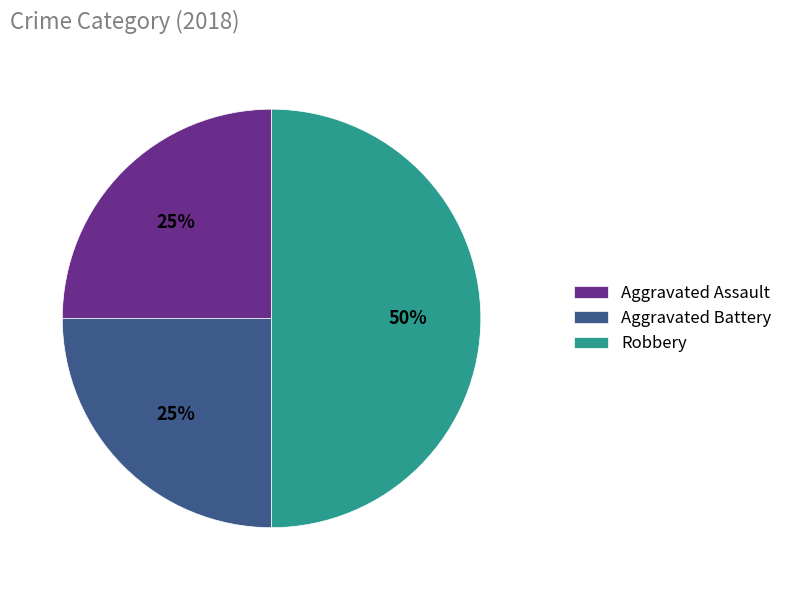

Is Aggravated Battery the majority of the pie?

No